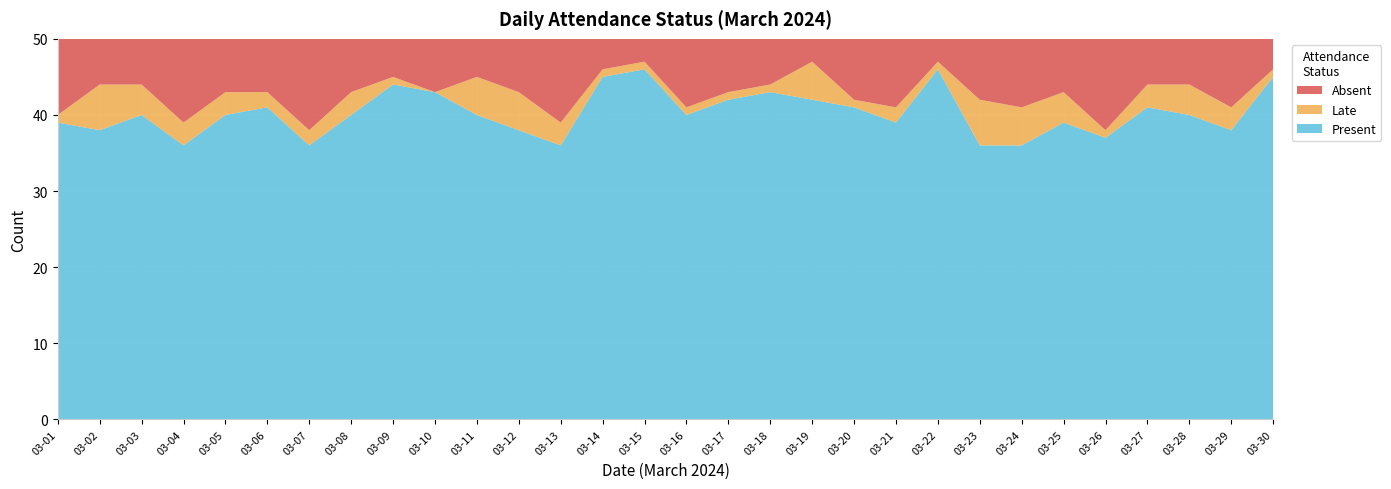

Reading right to left, transcribe all the data shown in this chart.

Absent: 4	9	6	6	12	7	9	8	3	9	8	3	6	7	9	3	4	11	7	5	7	5	7	12	7	7	11	6	6	10
Late: 1	3	4	3	1	4	5	6	1	2	1	5	1	1	1	1	1	3	5	5	0	1	3	2	2	3	3	4	6	1
Present: 45	38	40	41	37	39	36	36	46	39	41	42	43	42	40	46	45	36	38	40	43	44	40	36	41	40	36	40	38	39